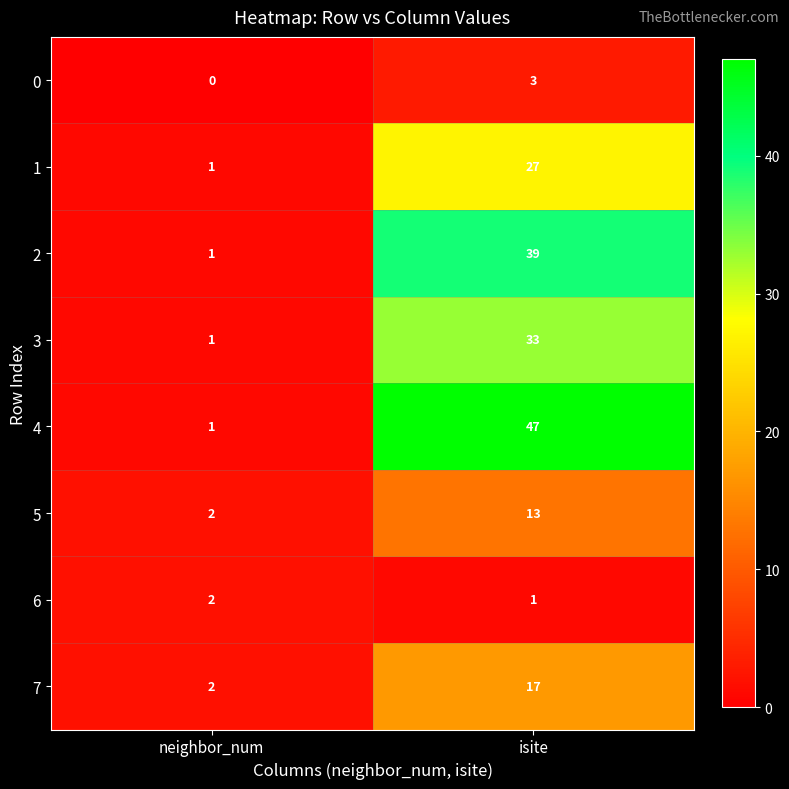

What is the difference between the maximum and minimum values in the 1 series?

26